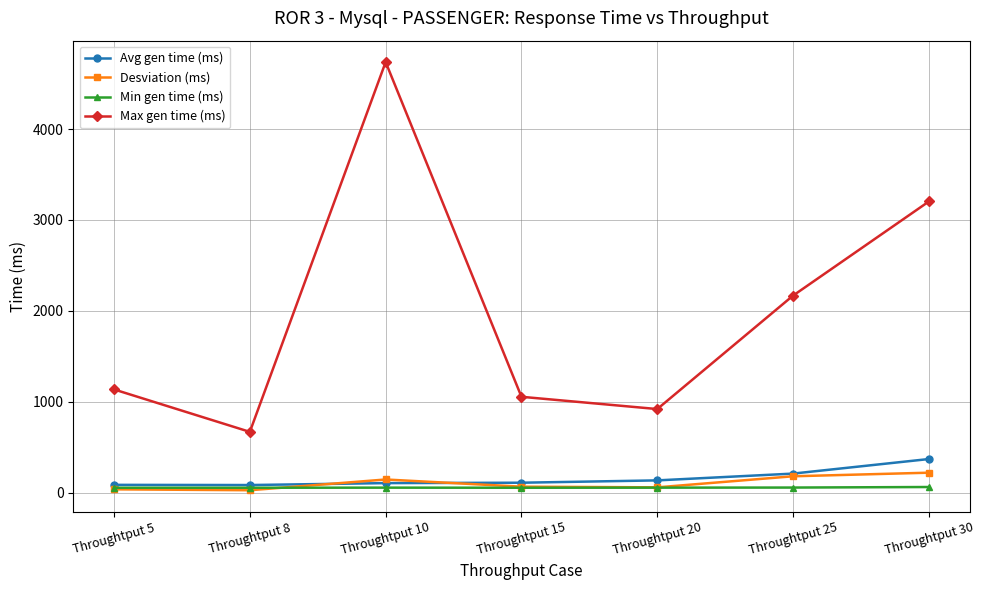

What is the greatest value displayed?

4738.0